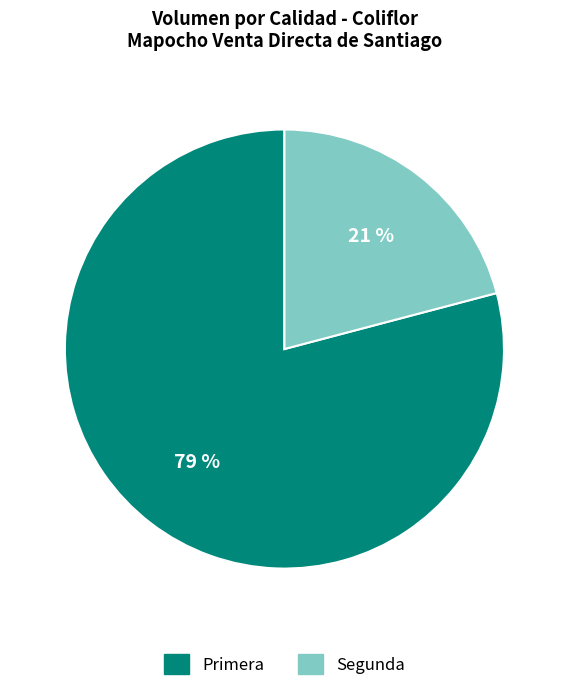

What percentage is the Primera slice, to the nearest percent?

79%